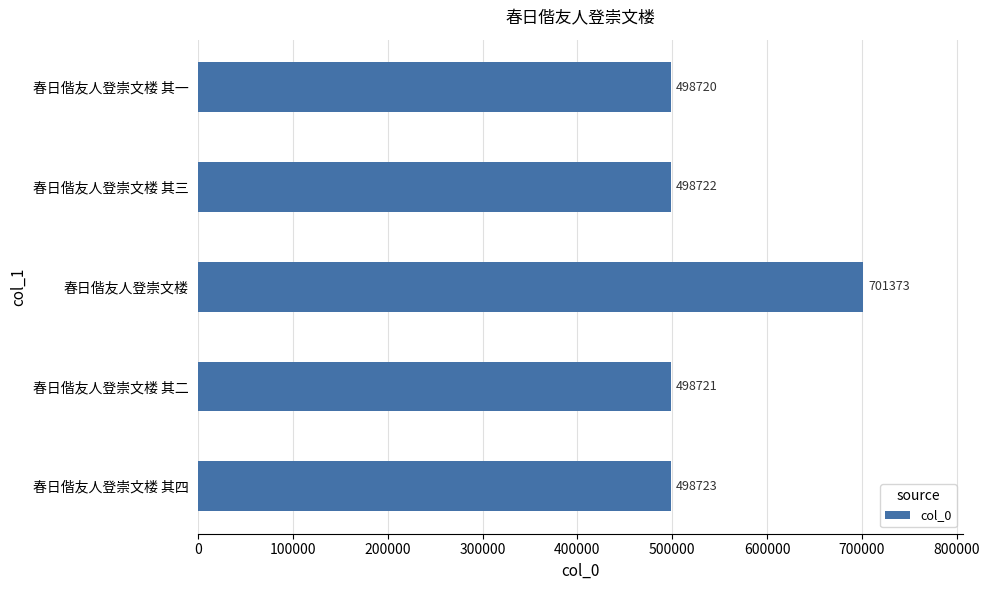

True or false: the data shows 337781 at 春日偕友人登崇文楼 其四.

False